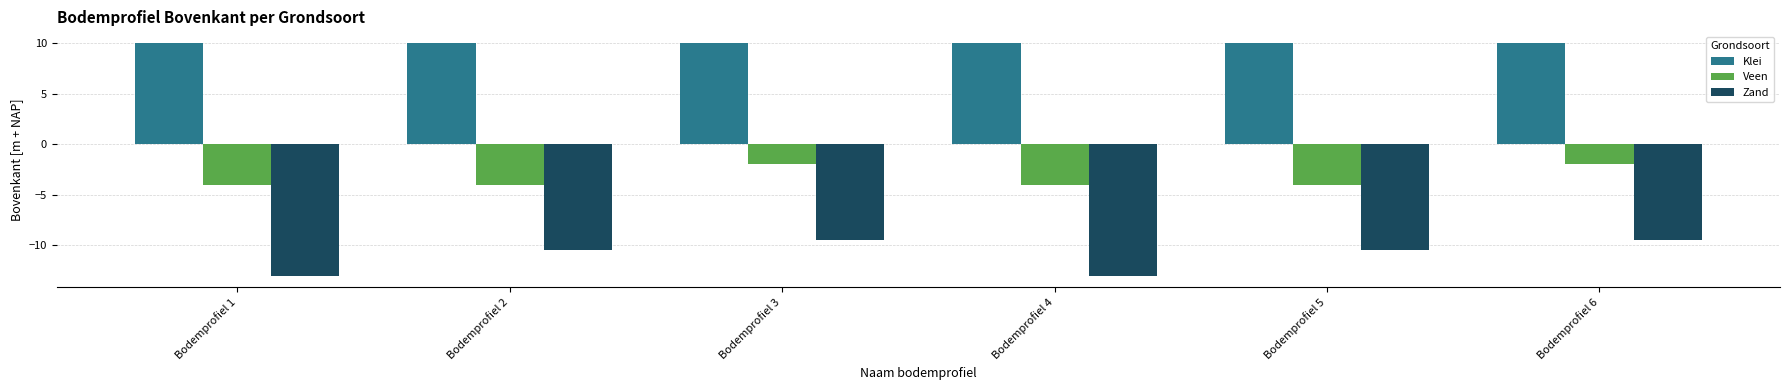

What are all the series names shown in the legend?

Klei, Veen, Zand